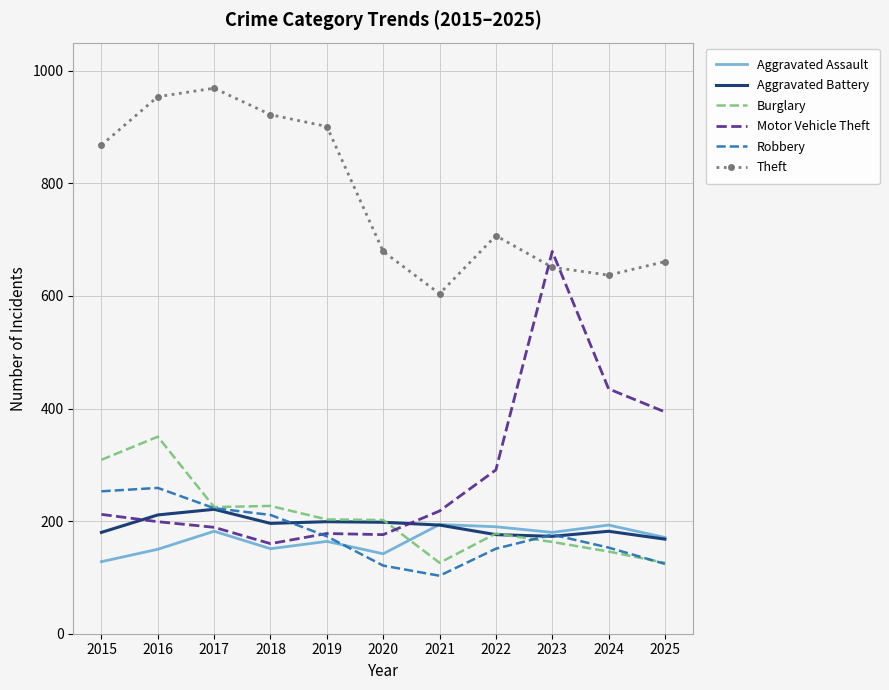

What is the spread (max minus min) of values at 2021?

501